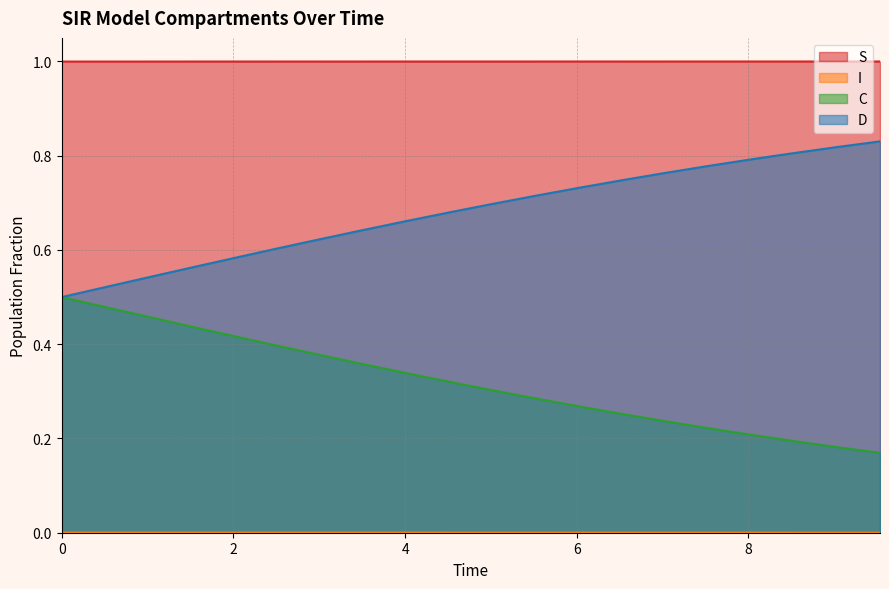

Which series has the largest total across all categories?

S